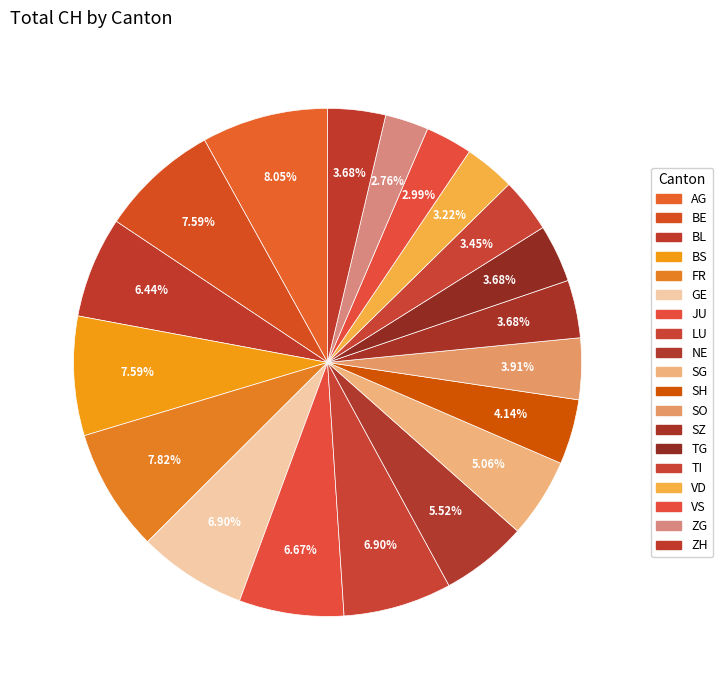

Which category has the smallest portion of the pie?

ZG